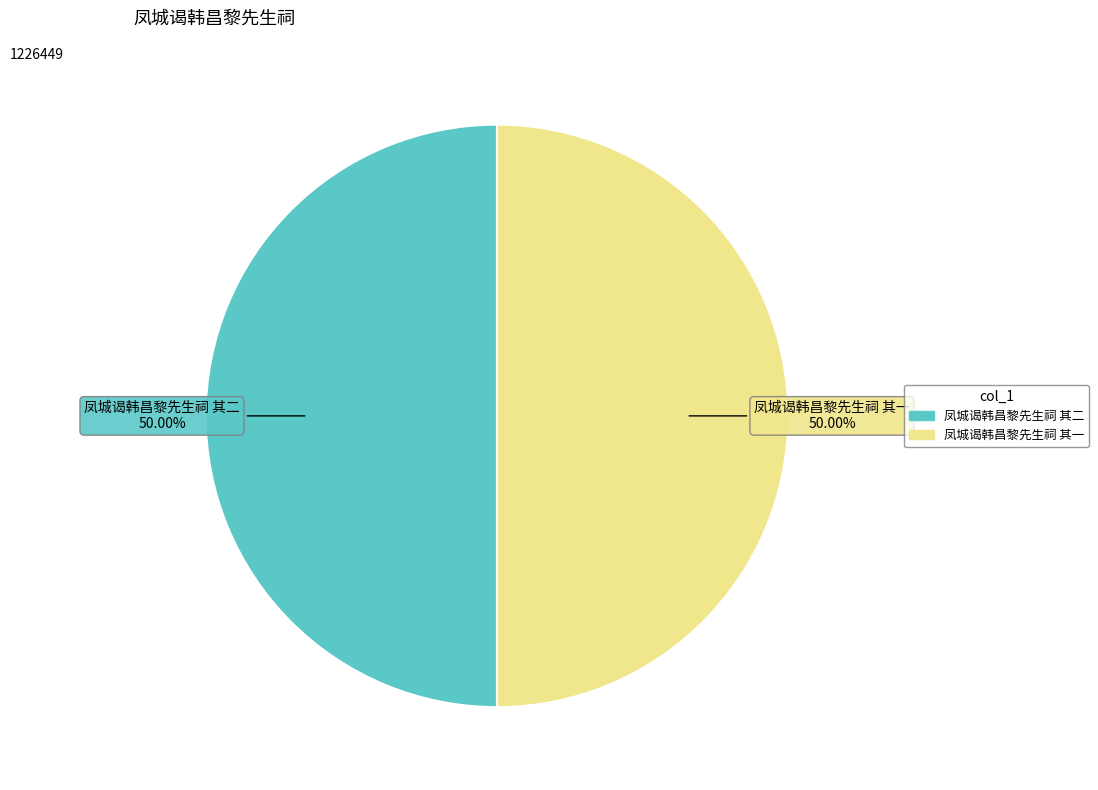

Do 凤城谒韩昌黎先生祠 其一 and 凤城谒韩昌黎先生祠 其二 together represent more than half of the pie?

Yes